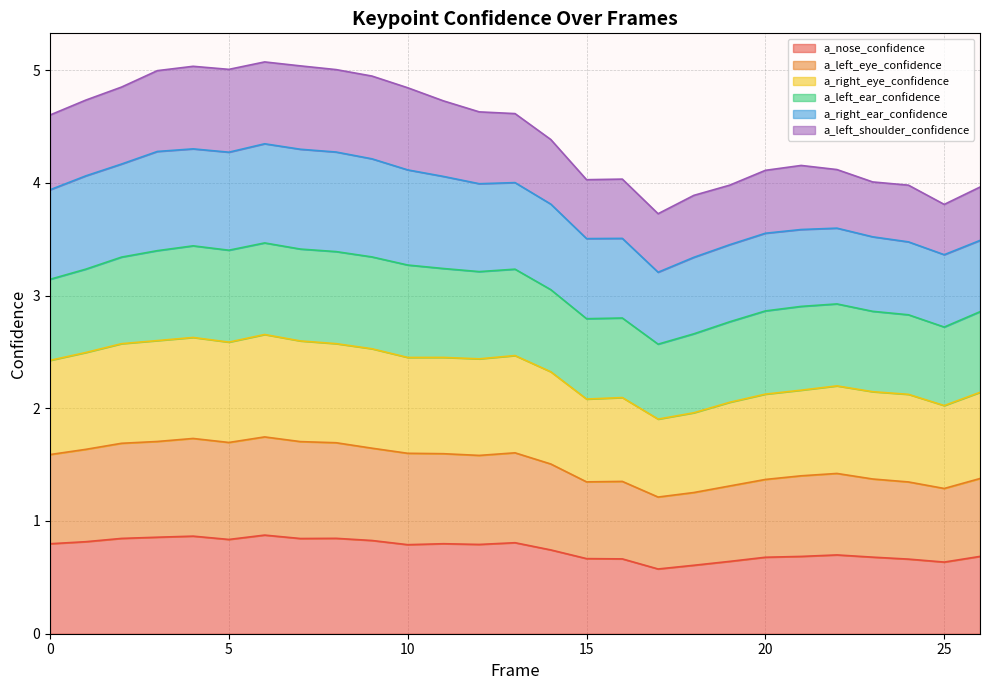

Rank the categories by a_right_eye_confidence value from lowest to highest.

17, 18, 25, 19, 15, 16, 24, 20, 26, 23, 21, 22, 14, 0, 12, 10, 11, 13, 1, 9, 2, 8, 5, 7, 3, 4, 6